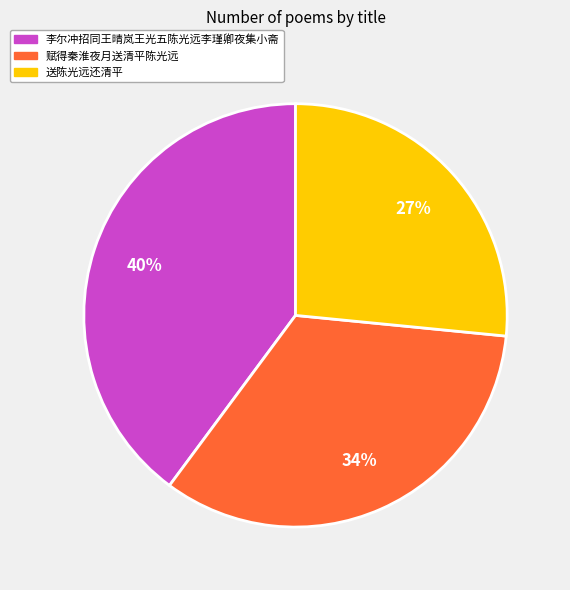

Is it true that 送陈光远还清平 is 35% of the pie?

False